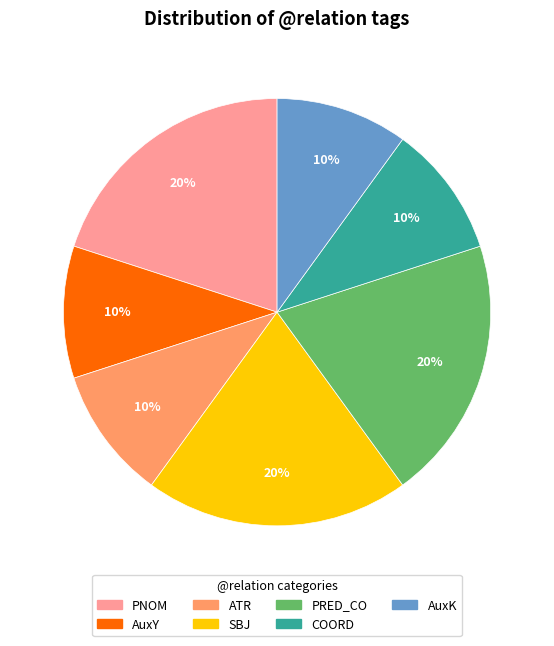

Does PNOM account for over 50% of the chart?

No